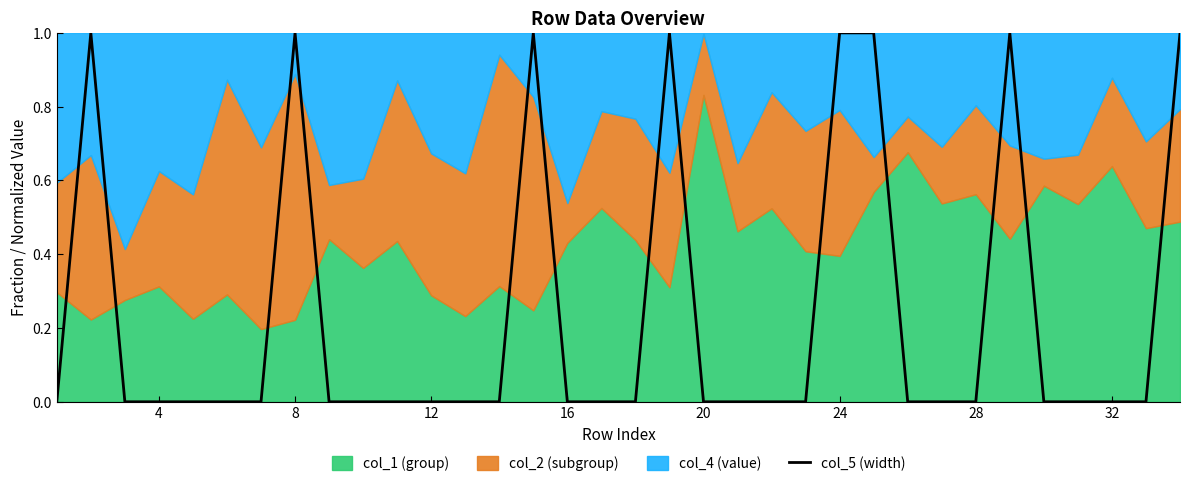

Does the chart have visible grid lines?

No